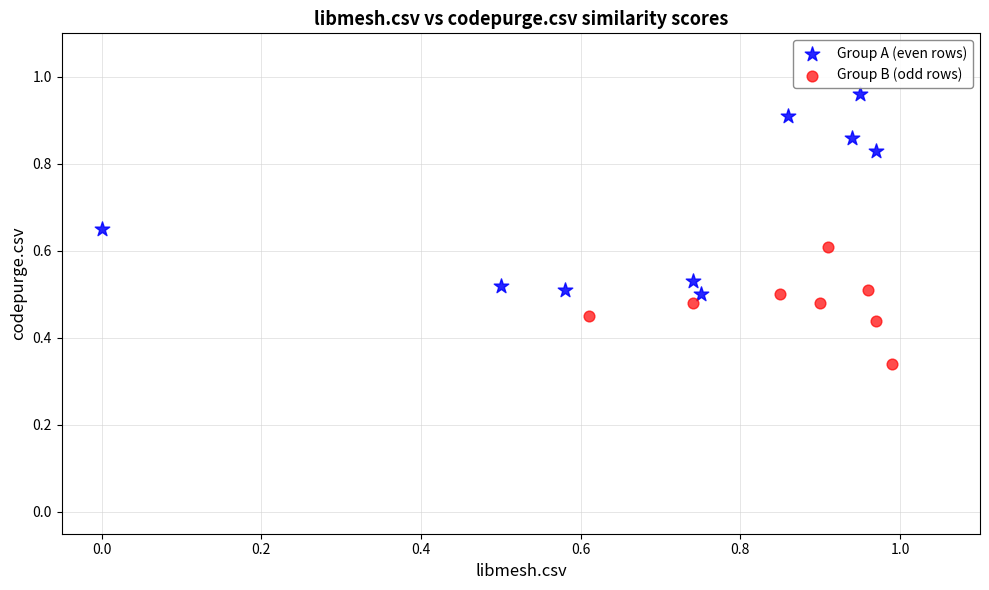

What are all the series names shown in the legend?

Group A (even rows), Group B (odd rows)